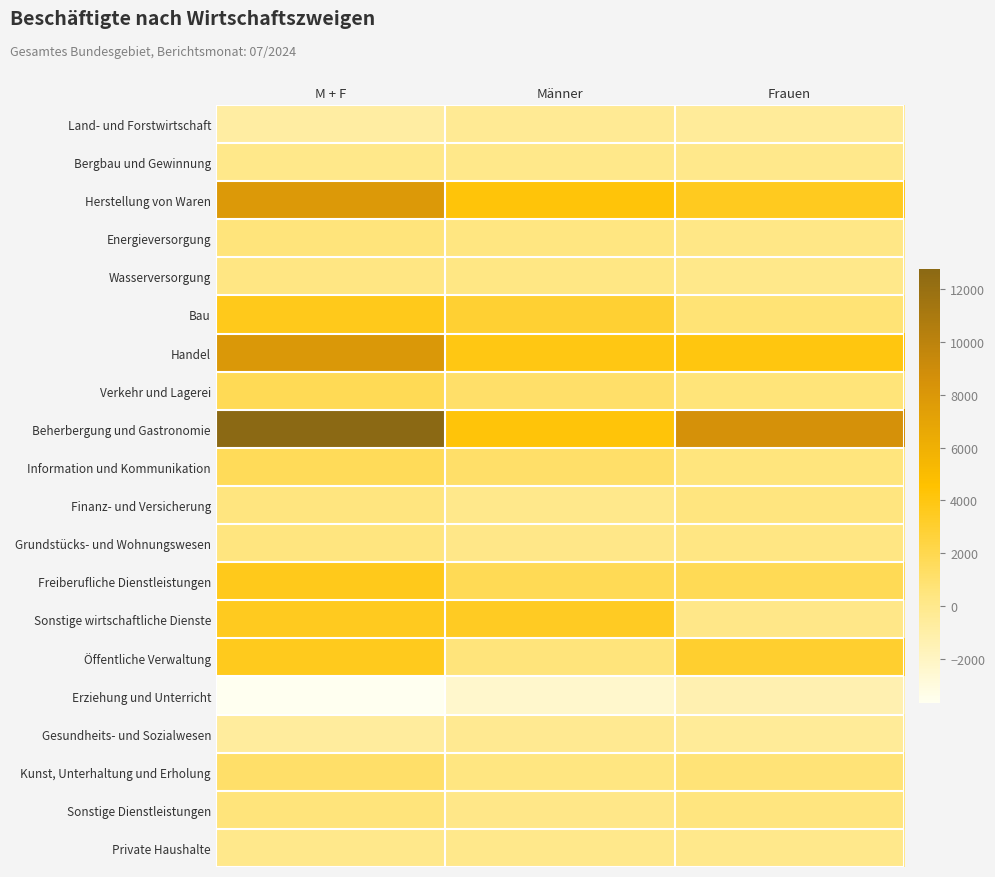

Reading right to left, list all the values displayed in this chart.

Land- und Forstwirtschaft: Frauen=-465	Männer=-329	M + F=-794
Bergbau und Gewinnung: Frauen=24	Männer=79	M + F=103
Herstellung von Waren: Frauen=3579	Männer=4271	M + F=7850
Energieversorgung: Frauen=215	Männer=398	M + F=613
Wasserversorgung: Frauen=94	Männer=275	M + F=369
Bau: Frauen=802	Männer=2893	M + F=3695
Handel: Frauen=4073	Männer=3926	M + F=7999
Verkehr und Lagerei: Frauen=644	Männer=1177	M + F=1821
Beherbergung und Gastronomie: Frauen=8530	Männer=4250	M + F=12780
Information und Kommunikation: Frauen=520	Männer=1145	M + F=1665
Finanz- und Versicherung: Frauen=467	Männer=26	M + F=493
Grundstücks- und Wohnungswesen: Frauen=320	Männer=141	M + F=461
Freiberufliche Dienstleistungen: Frauen=1833	Männer=1845	M + F=3678
Sonstige wirtschaftliche Dienste: Frauen=151	Männer=3421	M + F=3572
Öffentliche Verwaltung: Frauen=3019	Männer=585	M + F=3604
Erziehung und Unterricht: Frauen=-1336	Männer=-2342	M + F=-3678
Gesundheits- und Sozialwesen: Frauen=-451	Männer=-198	M + F=-649
Kunst, Unterhaltung und Erholung: Frauen=755	Männer=433	M + F=1188
Sonstige Dienstleistungen: Frauen=452	Männer=171	M + F=623
Private Haushalte: Frauen=1	Männer=2	M + F=3